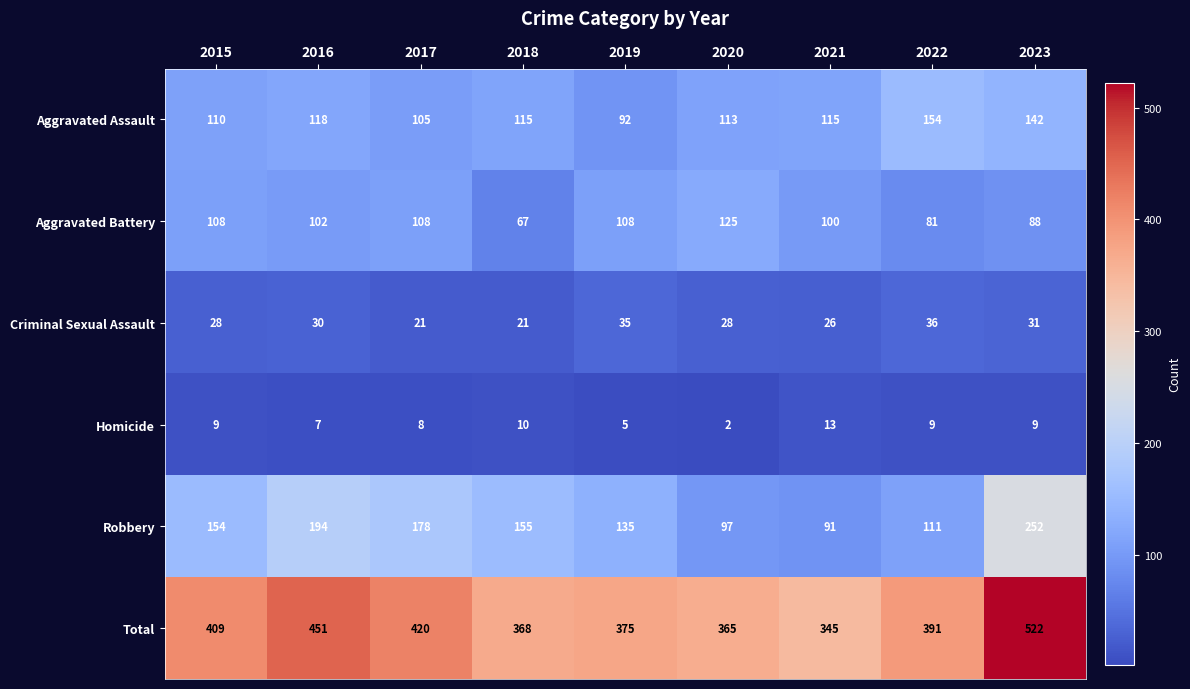

The value of Homicide at 2017 is 12. True or false?

False